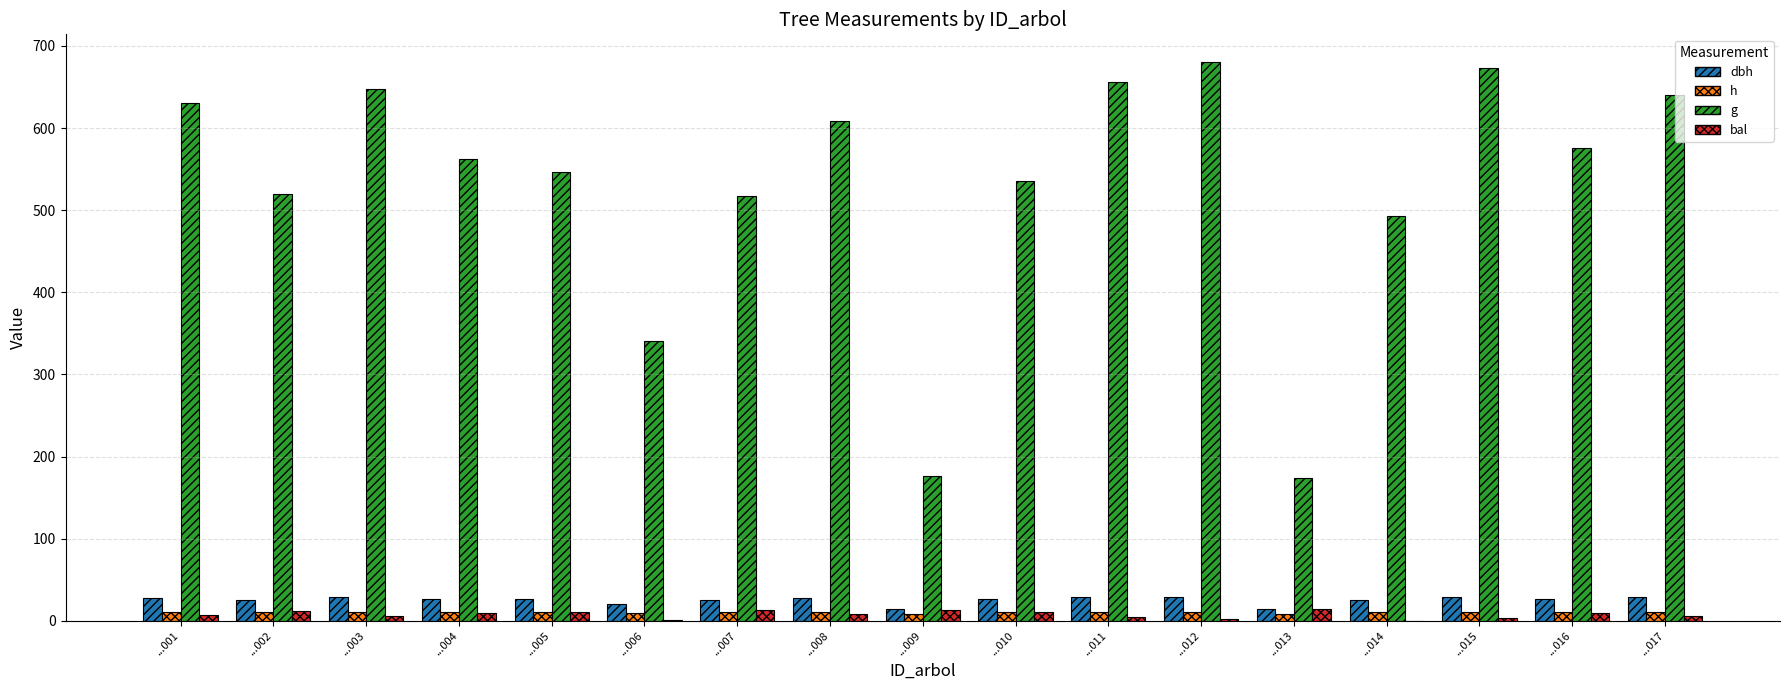

Read the g value at ...015.

672.9